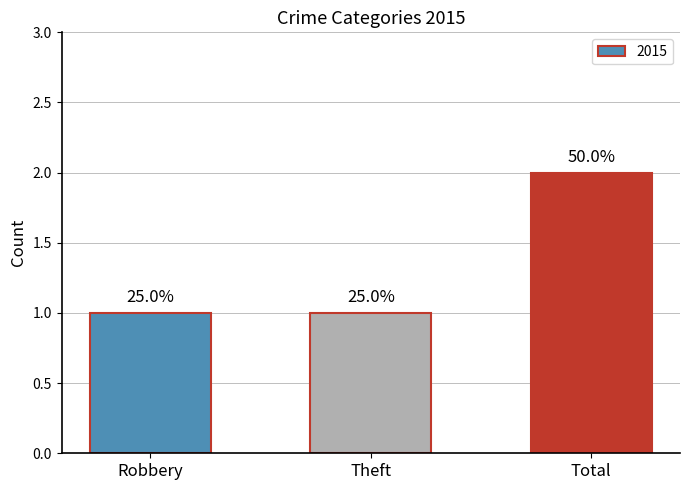

How many bars are there in total?

3